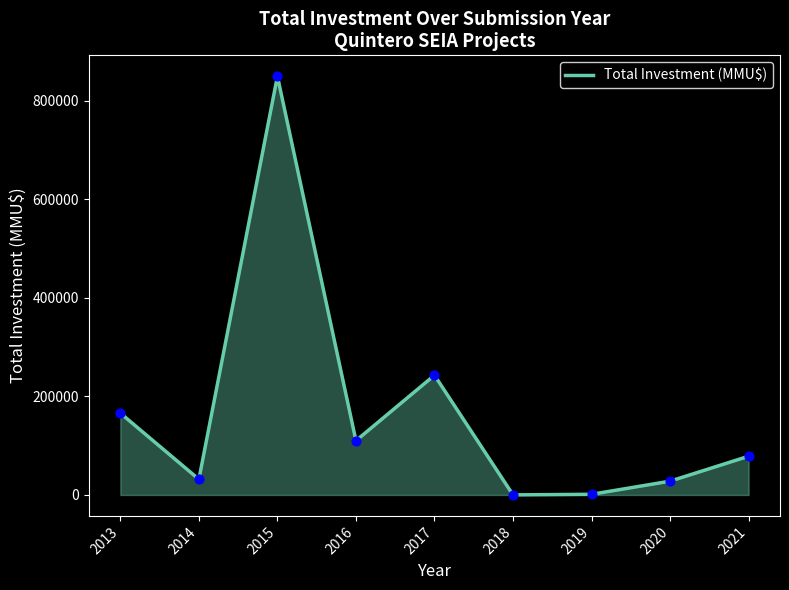

Approximately how many times larger is the value at 2015 compared to 2021?

10.8